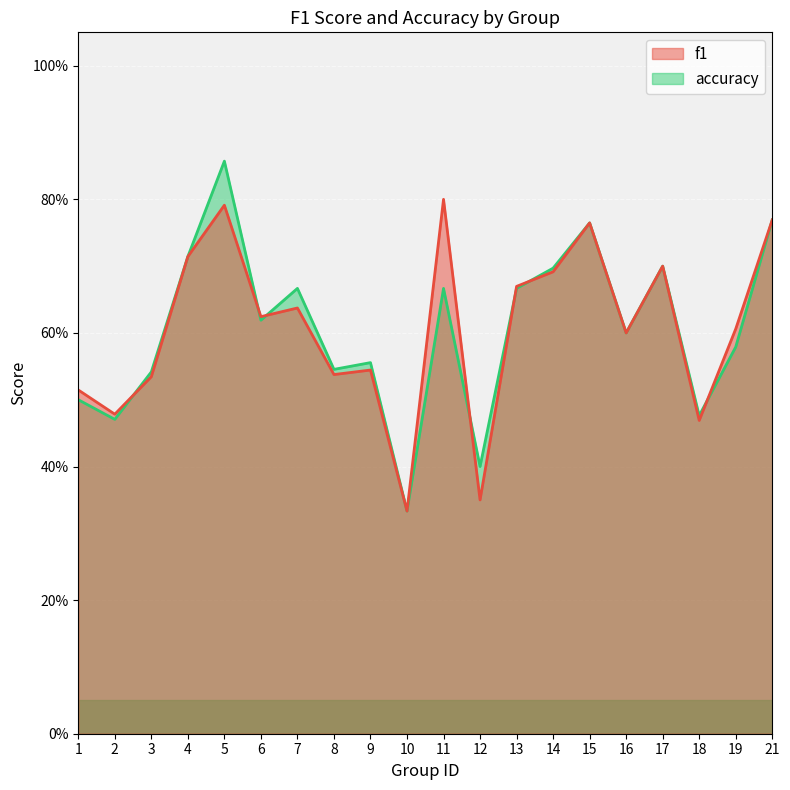

Is the value of accuracy at 2 greater than the value of f1 at 3?

No